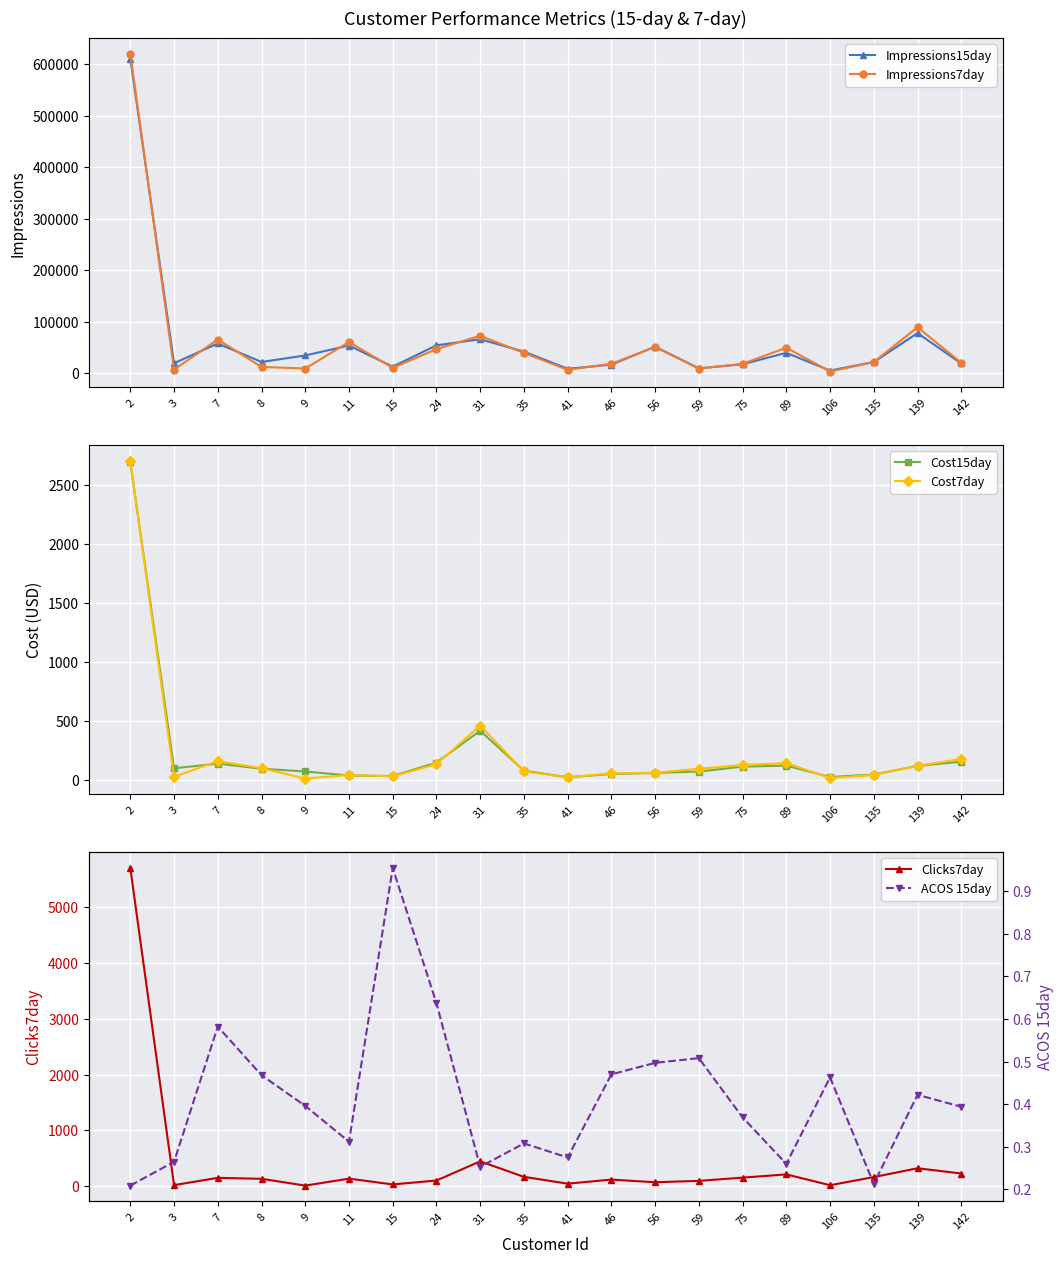

Where is the first local maximum for ACOS 15day?

7